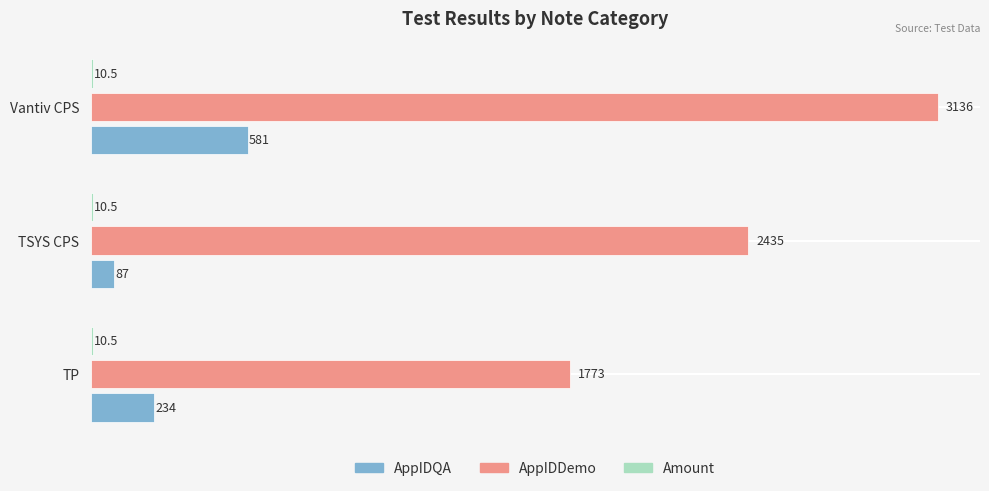

List the labels in order of AppIDDemo value, smallest first.

TP, TSYS CPS, Vantiv CPS